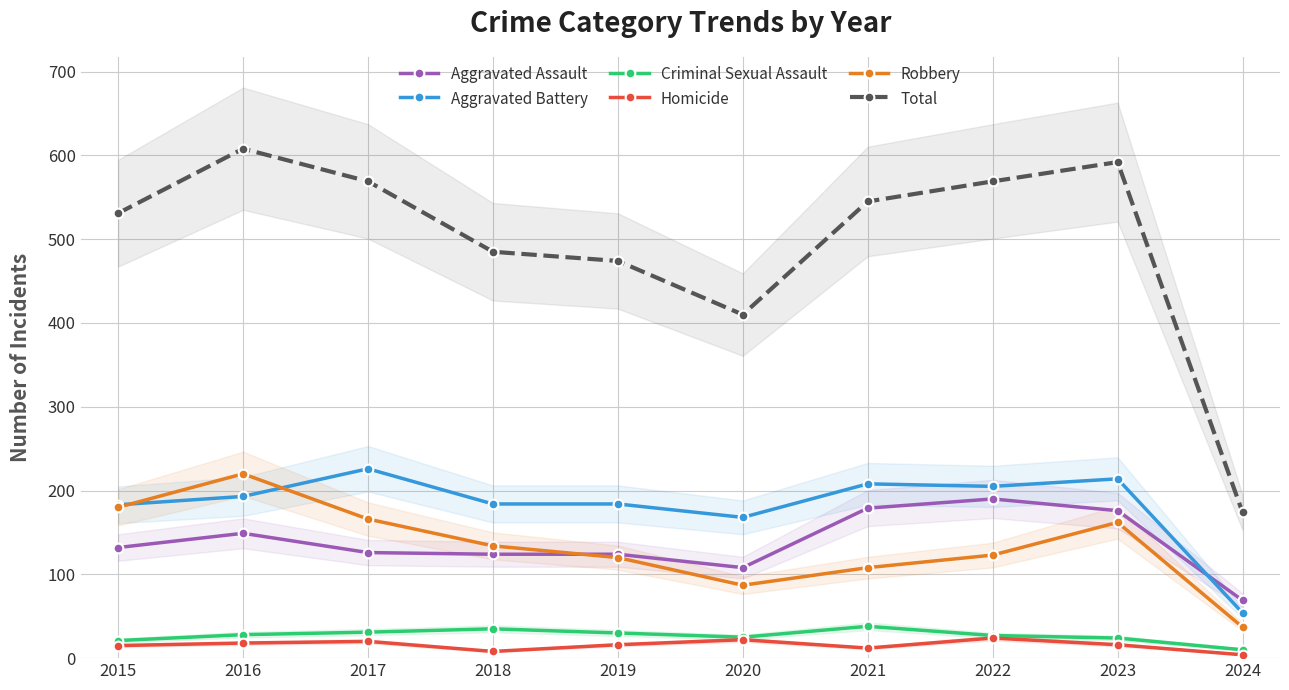

What is the difference between the maximum and minimum values in the Aggravated Battery series?

172